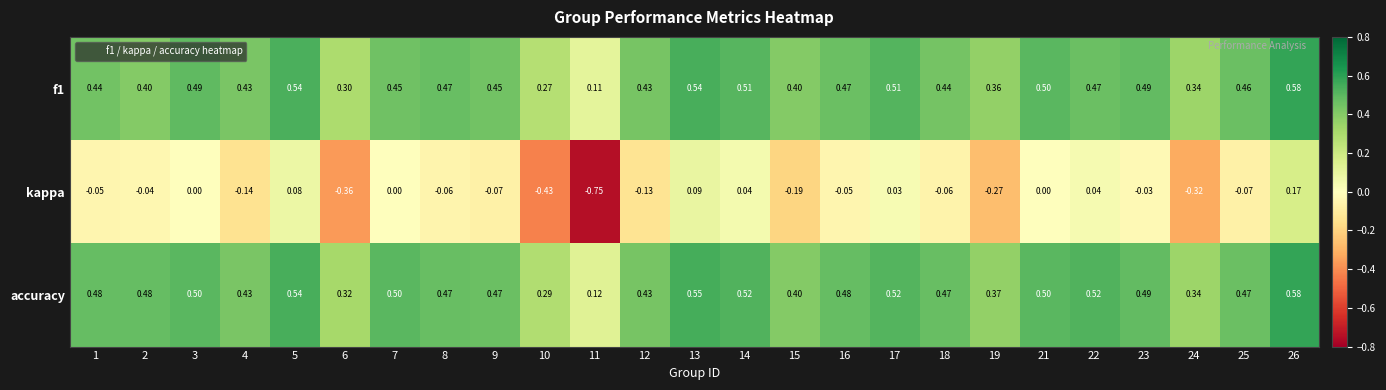

What is the total value across all series at 24?

0.4